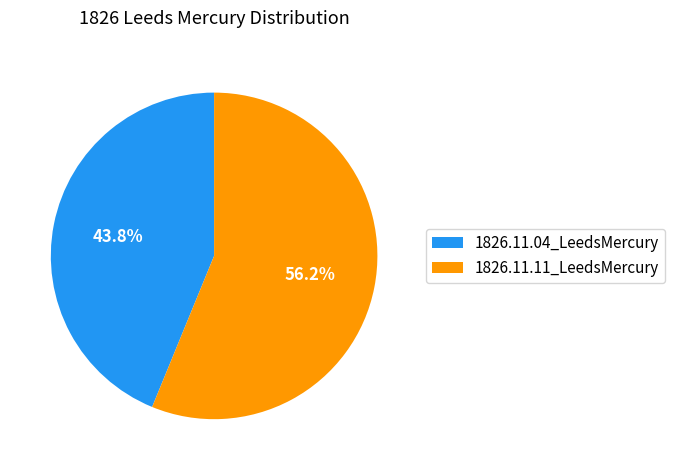

To the nearest percent, what is the difference between the 1826.11.04_LeedsMercury and 1826.11.11_LeedsMercury slice percentages?

12%